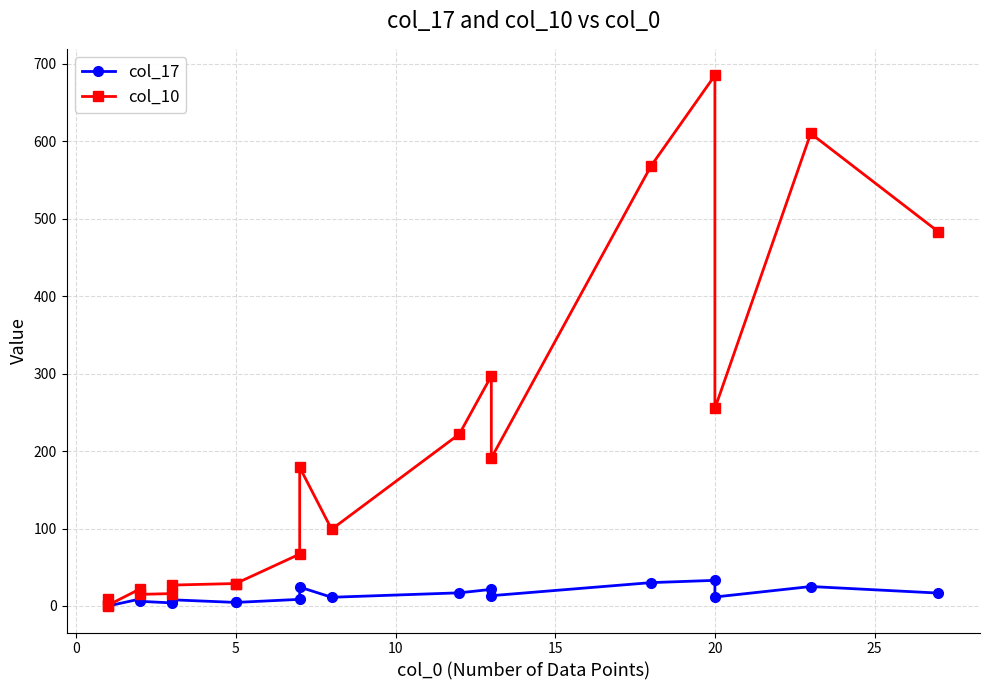

How many distinct data groups are displayed?

2